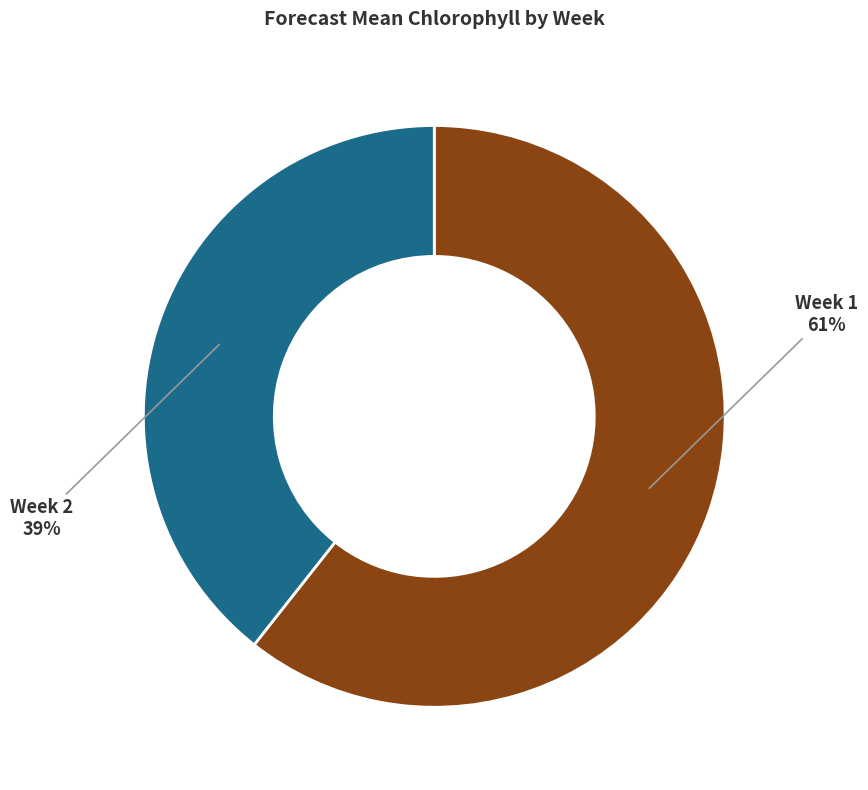

True or false: Week 1 accounts for 55% of the total.

False